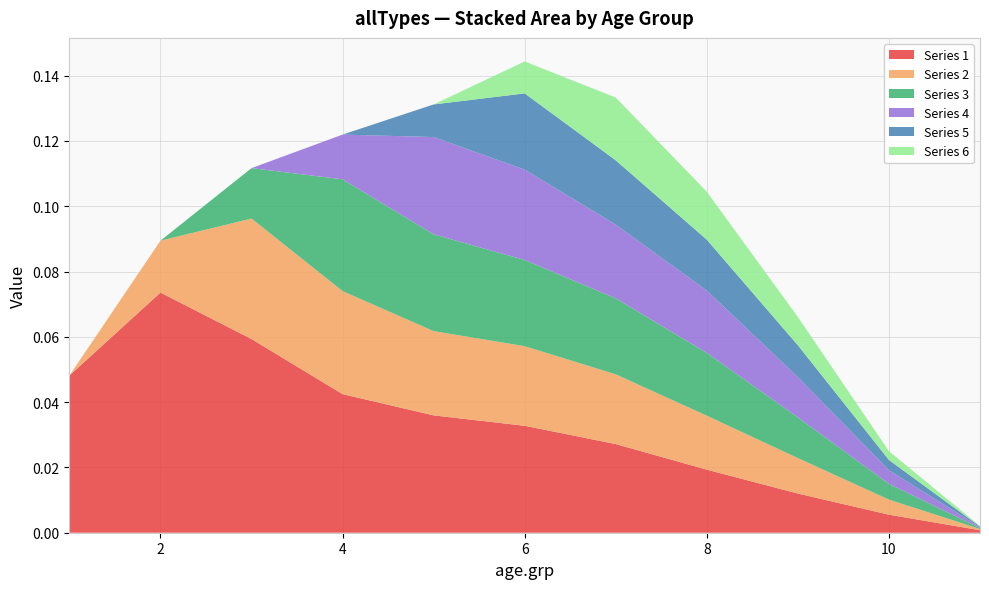

Reading right to left, what are all the values shown in this chart?

1: 11.0=0.0	10.0=0.0	9.0=0.0	8.0=0.0	7.0=0.0	6.0=0.0	5.0=0.0	4.0=0.0	3.0=0.1	2.0=0.1	1.0=0.0
2: 11.0=0.0	10.0=0.0	9.0=0.0	8.0=0.0	7.0=0.0	6.0=0.0	5.0=0.0	4.0=0.0	3.0=0.0	2.0=0.0	1.0=0.0
3: 11.0=0.0	10.0=0.0	9.0=0.0	8.0=0.0	7.0=0.0	6.0=0.0	5.0=0.0	4.0=0.0	3.0=0.0	2.0=0.0	1.0=0.0
4: 11.0=0.0	10.0=0.0	9.0=0.0	8.0=0.0	7.0=0.0	6.0=0.0	5.0=0.0	4.0=0.0	3.0=0.0	2.0=0.0	1.0=0.0
5: 11.0=0.0	10.0=0.0	9.0=0.0	8.0=0.0	7.0=0.0	6.0=0.0	5.0=0.0	4.0=0.0	3.0=0.0	2.0=0.0	1.0=0.0
6: 11.0=0.0	10.0=0.0	9.0=0.0	8.0=0.0	7.0=0.0	6.0=0.0	5.0=0.0	4.0=0.0	3.0=0.0	2.0=0.0	1.0=0.0